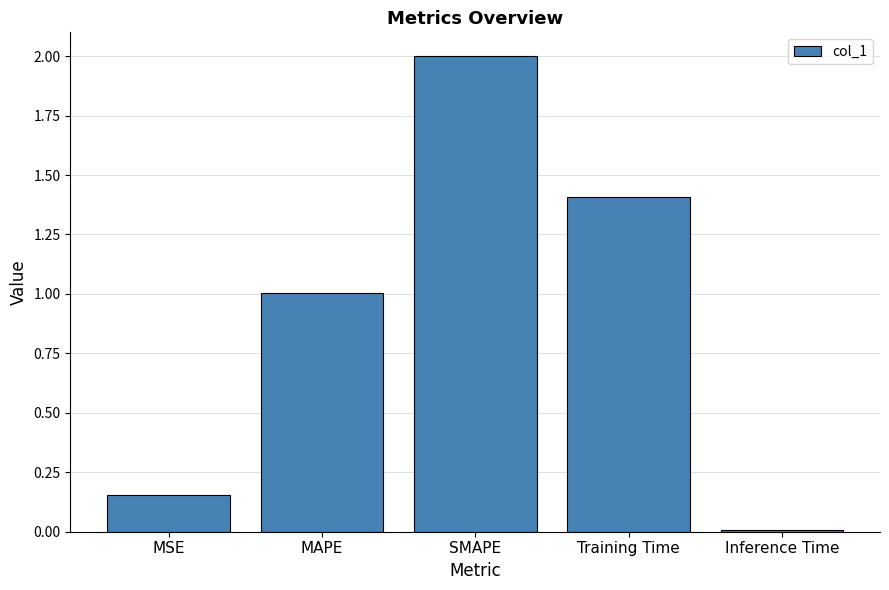

Where is the data nearest to the value 1?

MAPE